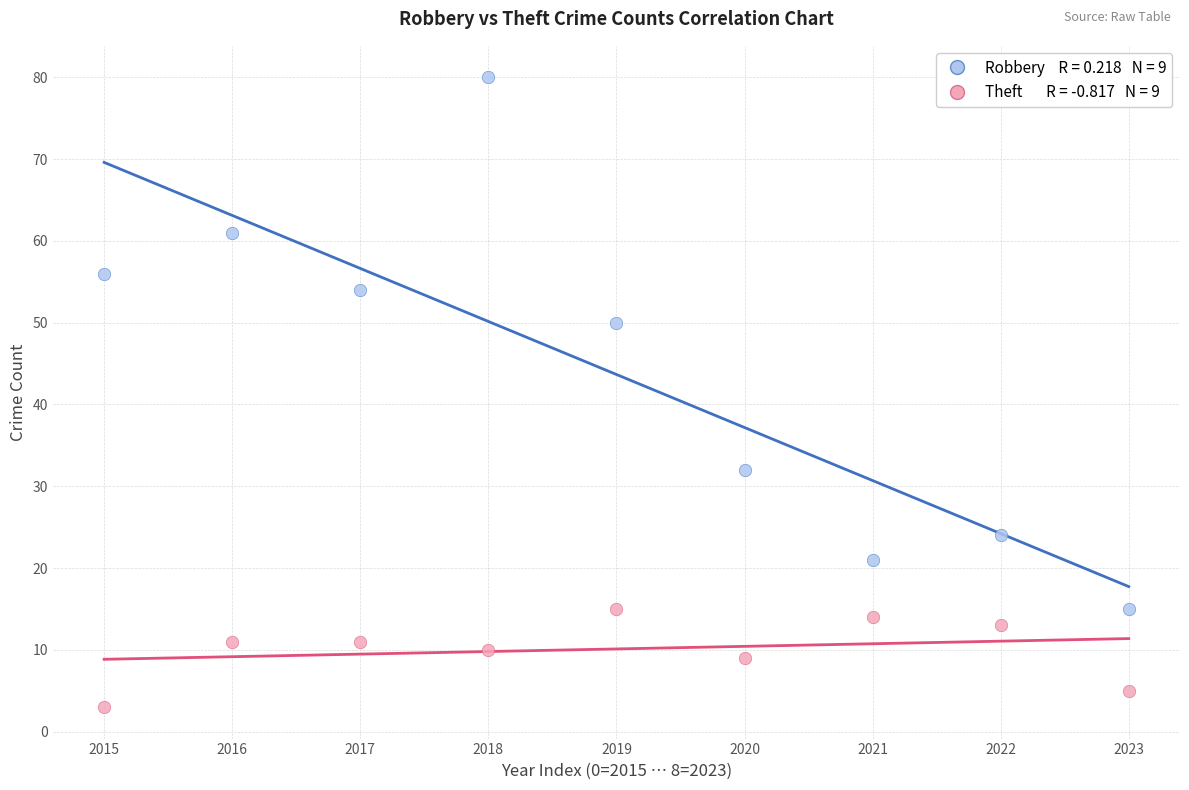

Across all data points, what is the range of Y values (max minus min)?

77